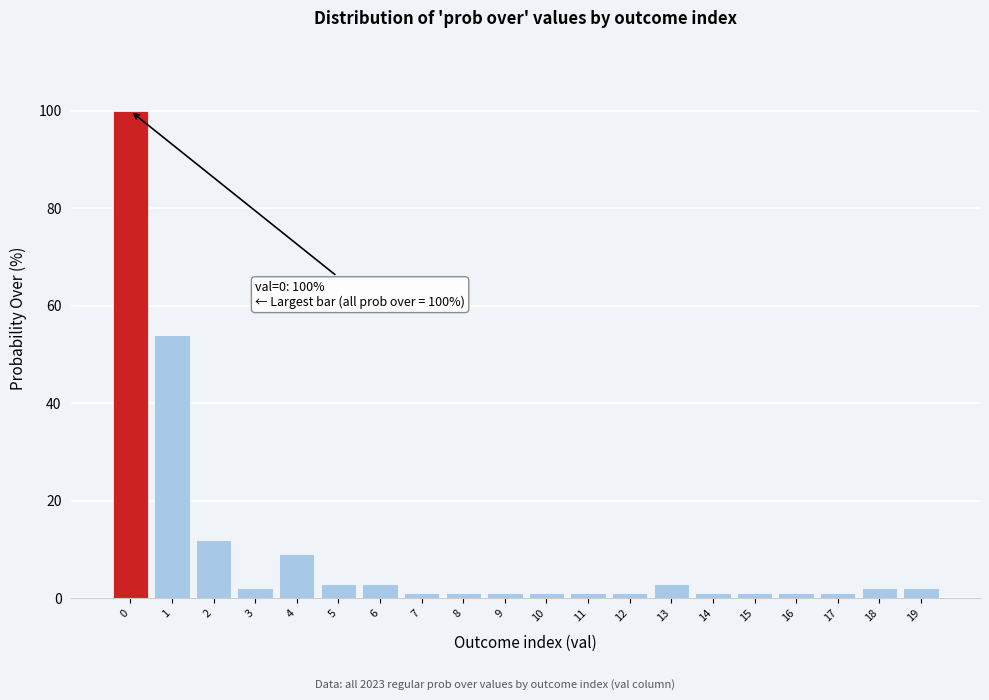

Reading left to right, what are all the values shown in this chart?

100	54	12	2	9	3	3	1	1	1	1	1	1	3	1	1	1	1	2	2